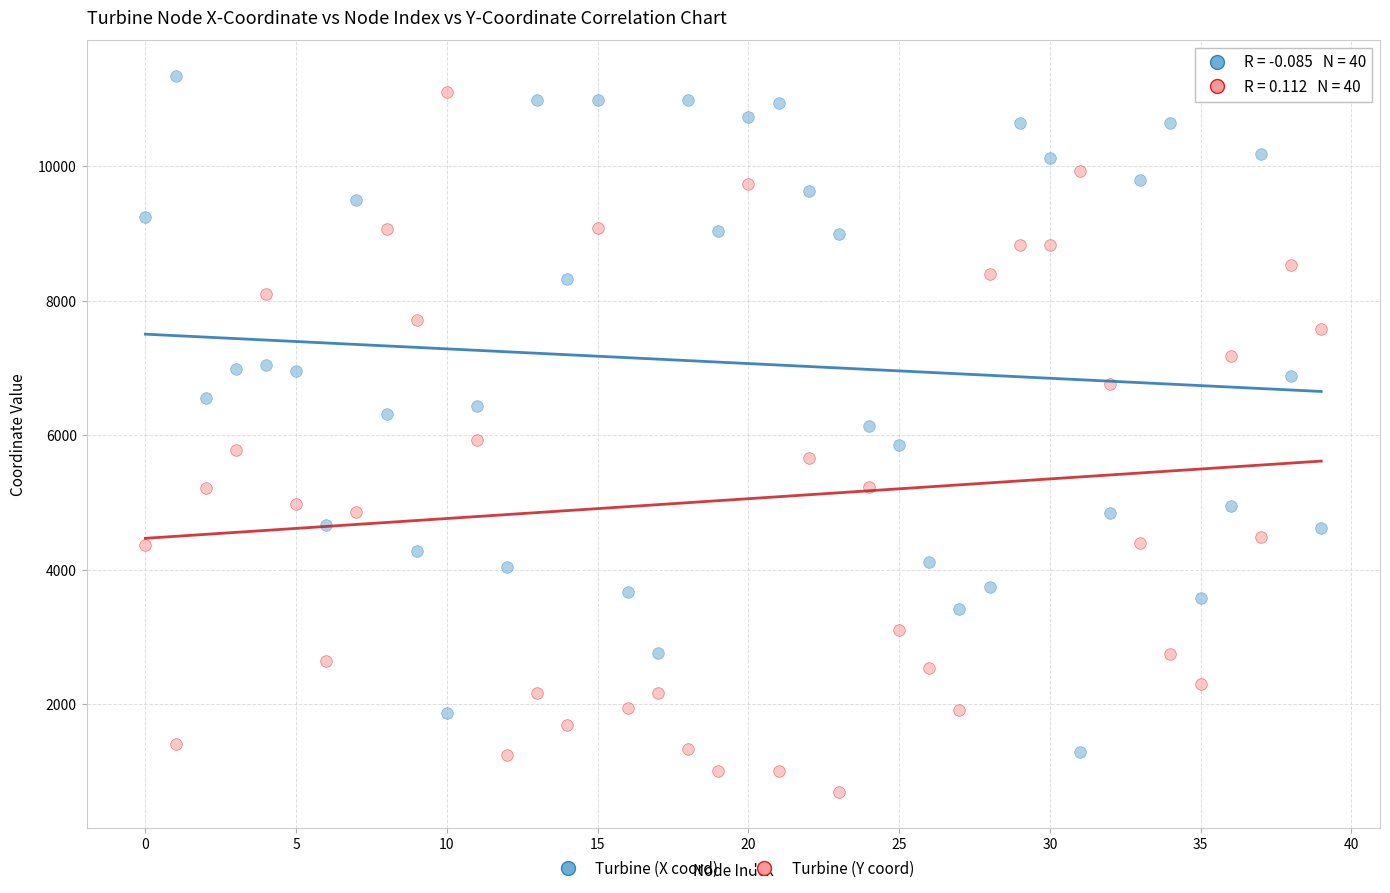

Across all data points, what is the range of Y values (max minus min)?

10645.7